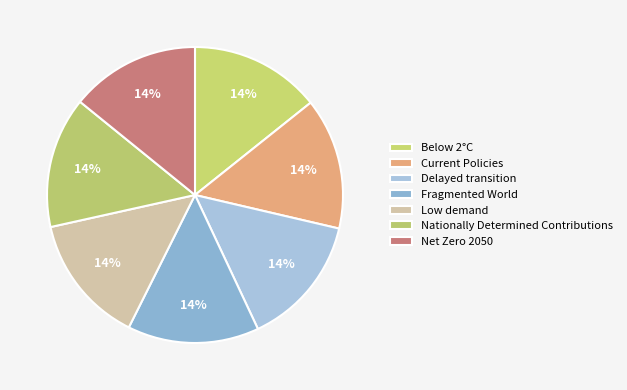

The Delayed transition slice represents 9% of the pie. True or false?

False